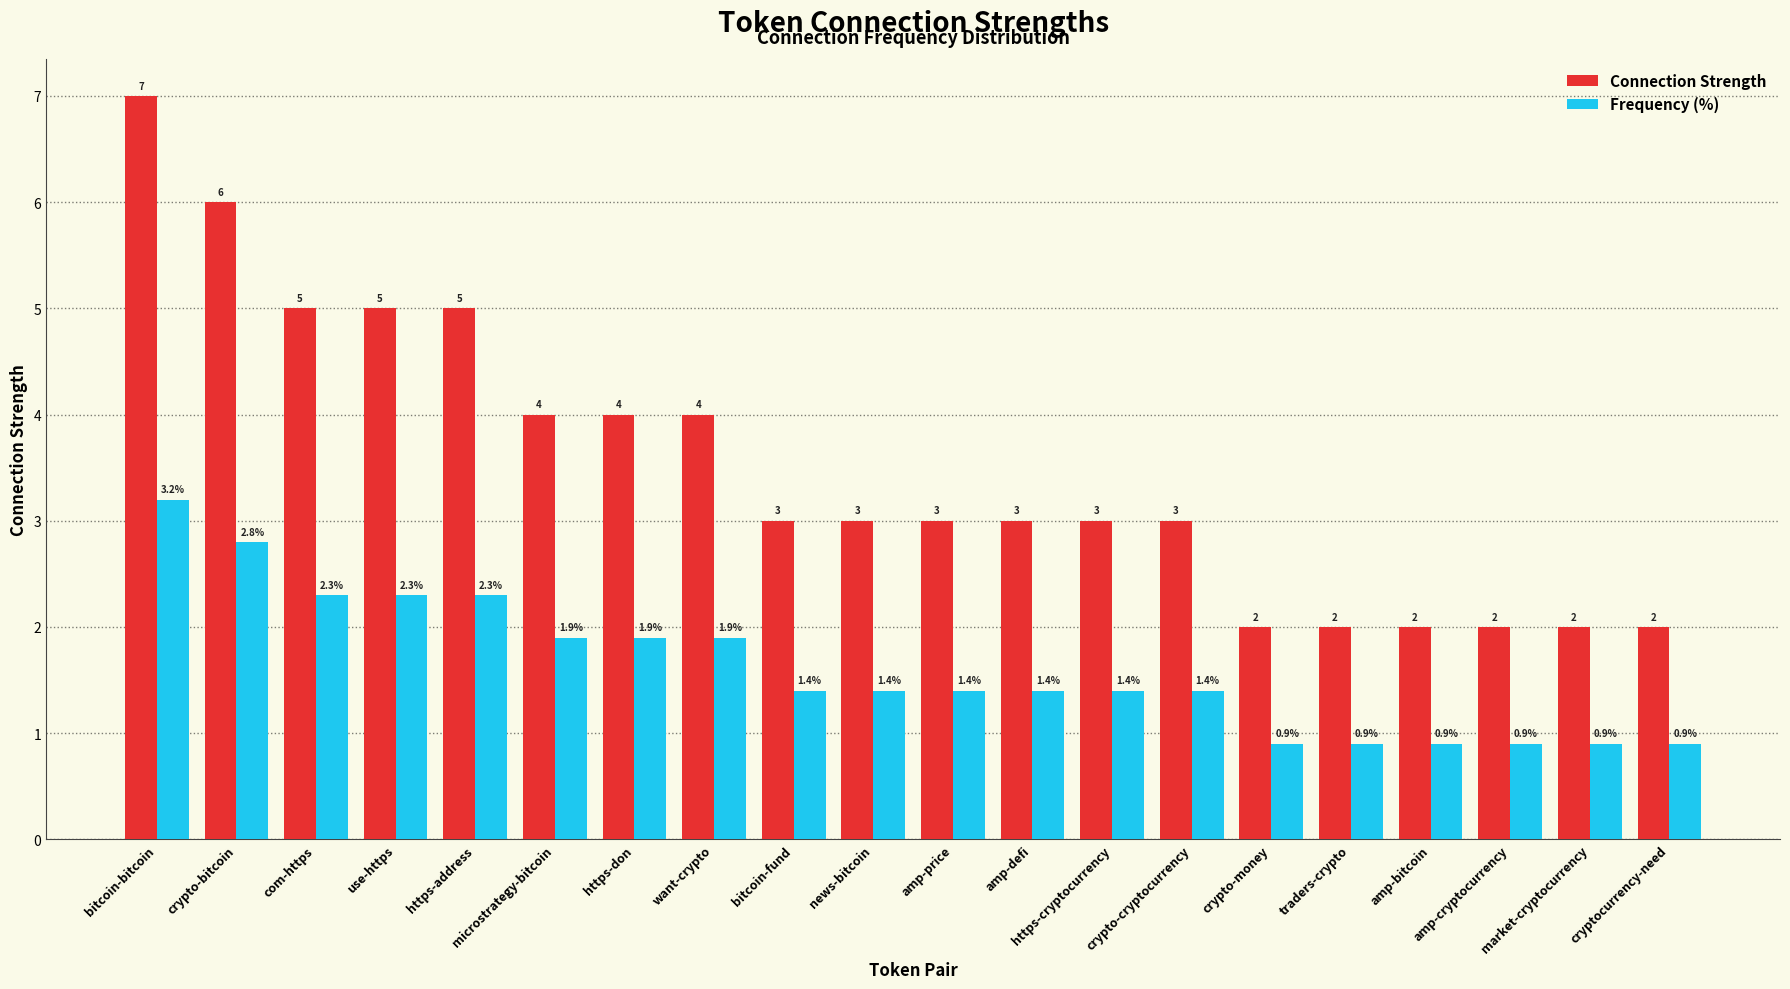

List the series in order of their overall mean, lowest first.

Frequency (%), Connection Strength